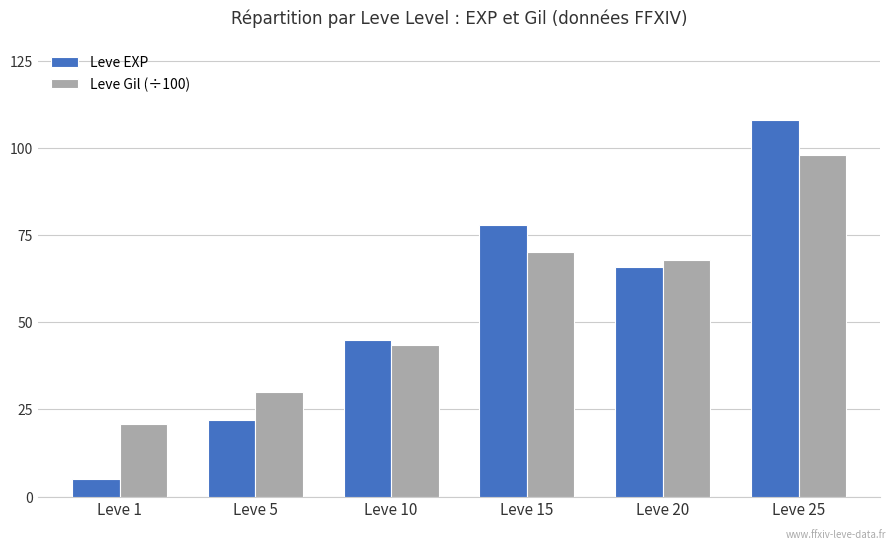

True or false: Leve Gil (÷100) has a value of 67.8 at Leve 20.

True